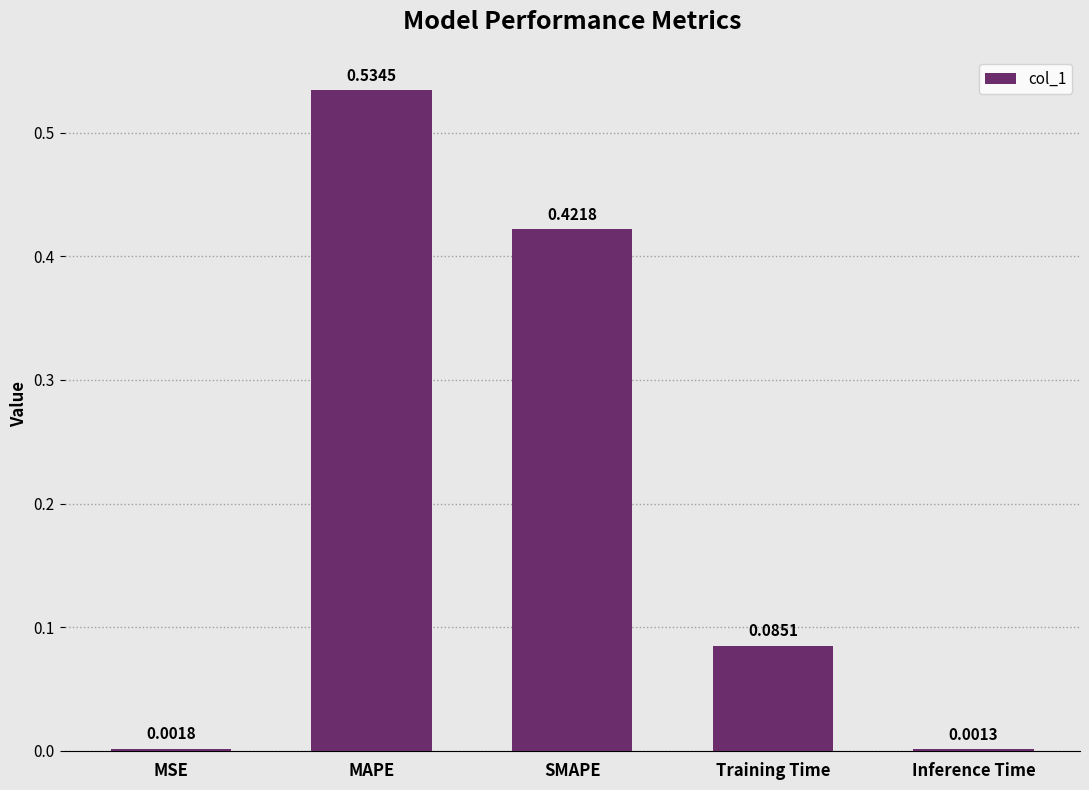

What is the sum of all values?

1.0